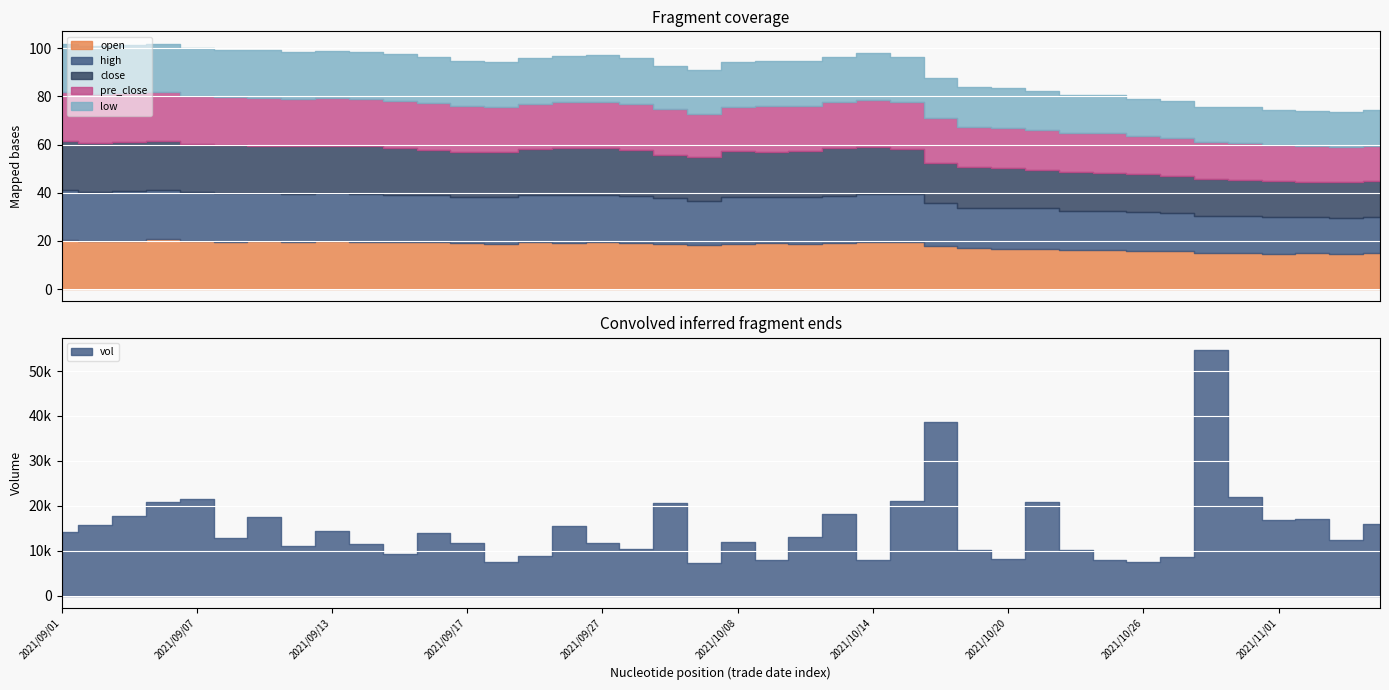

At 2021/09/02, list the series in order from smallest to largest.

low, open, close, pre_close, high